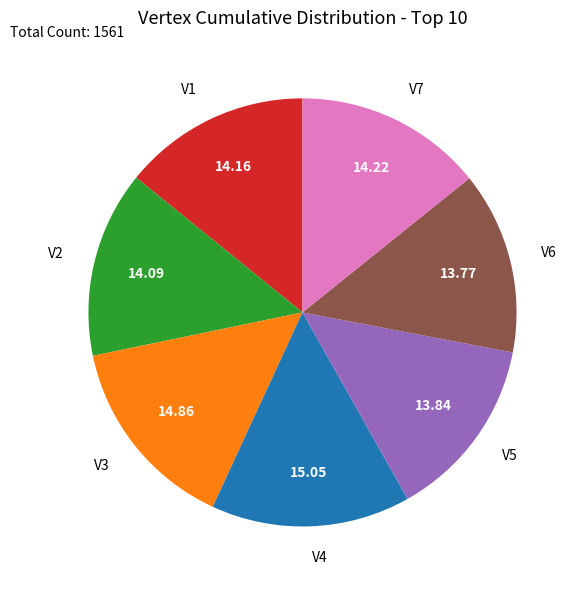

Is it true that V5 is 14% of the pie?

True